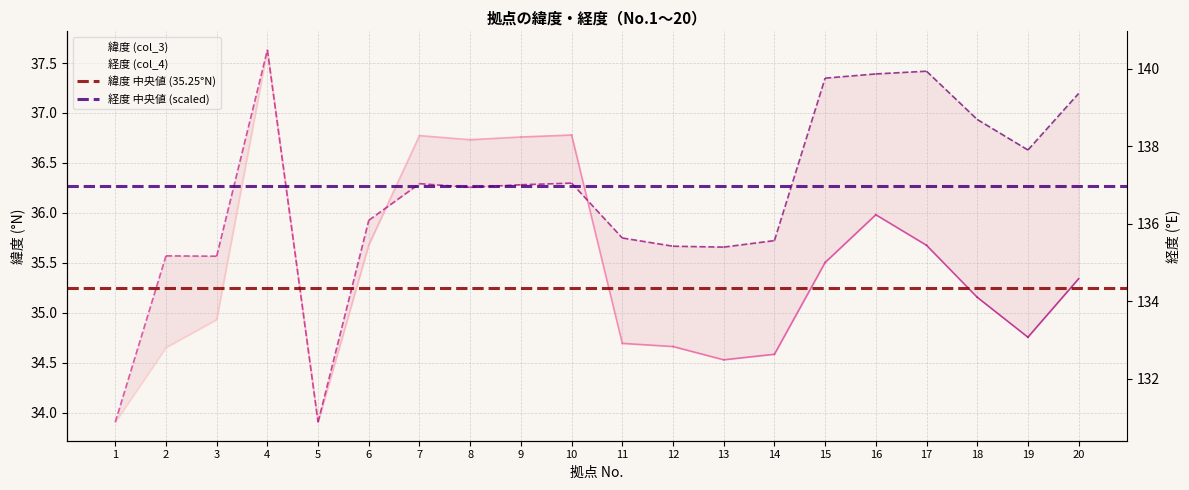

How many lines are shown in the chart?

2